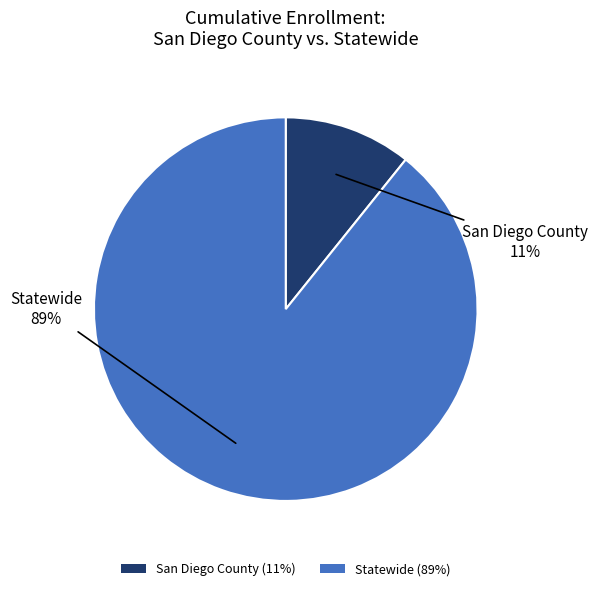

What percentage is the San Diego County slice, to the nearest percent?

11%